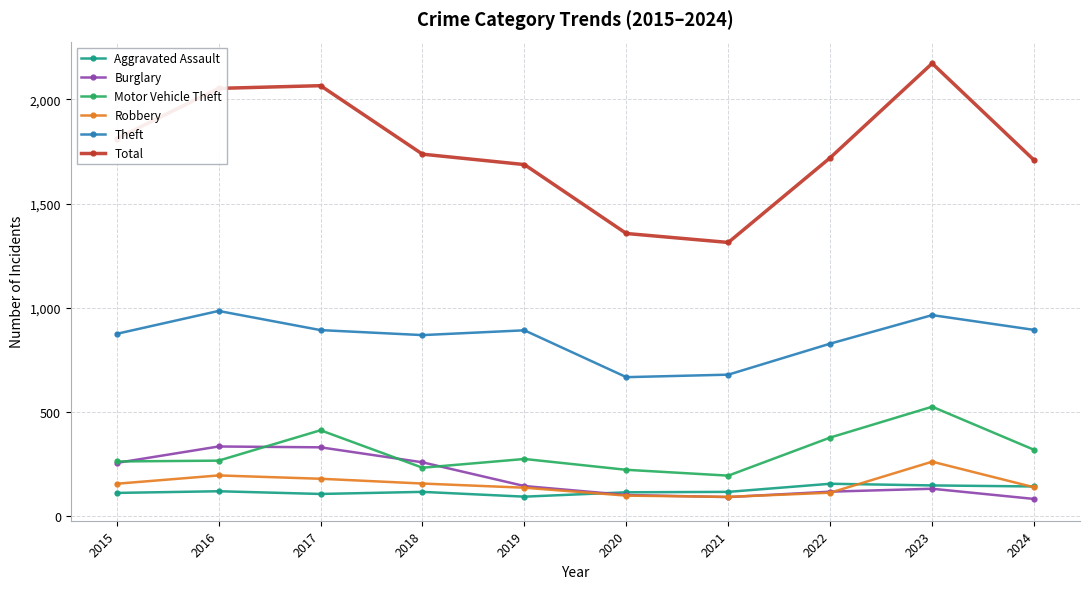

The value of Motor Vehicle Theft at 2015 is 261. True or false?

True